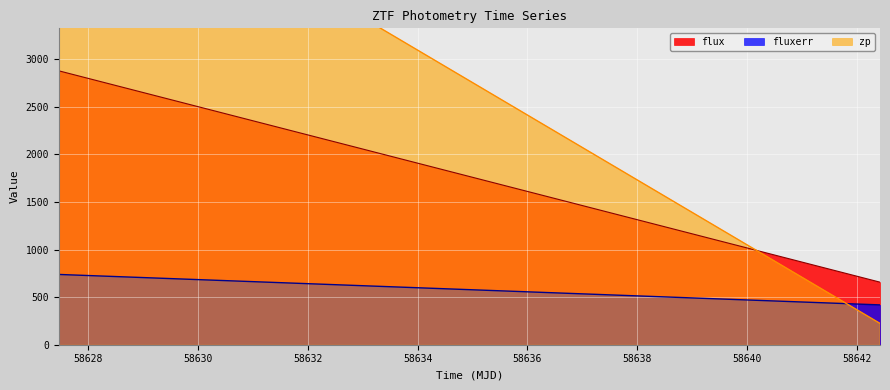

How many distinct data groups are displayed?

3